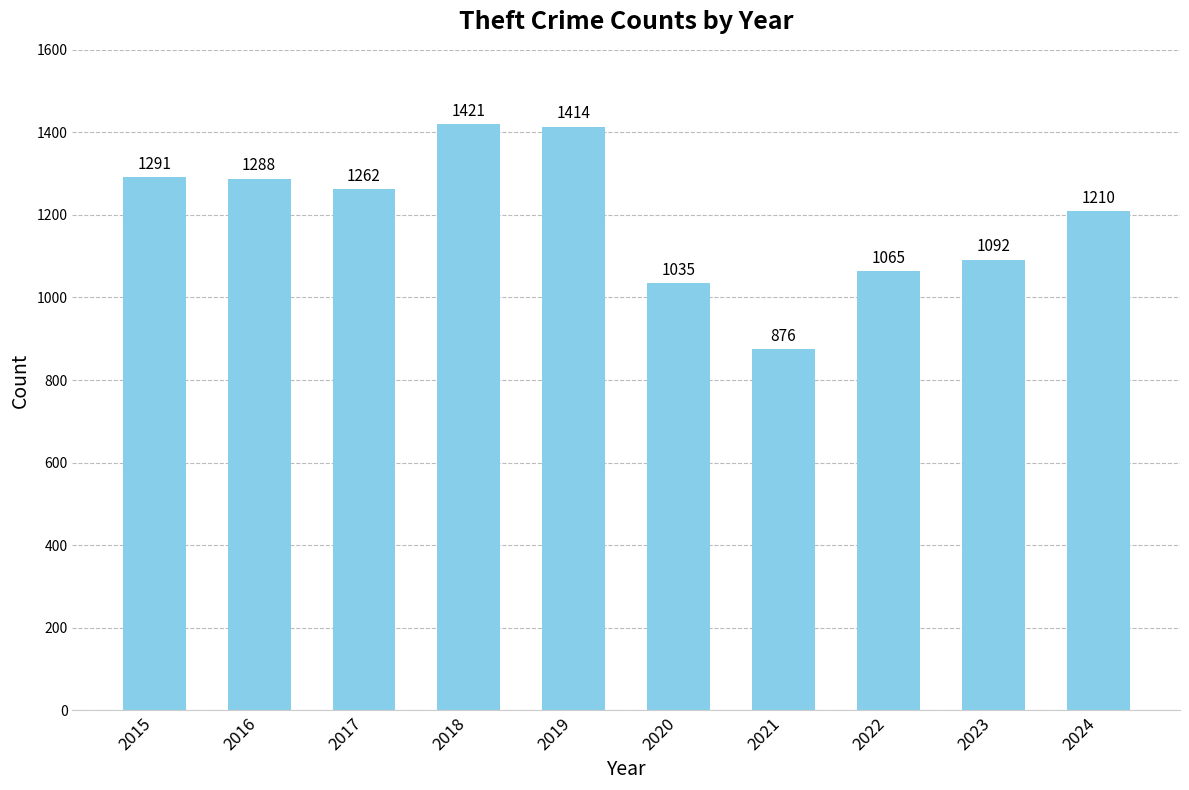

What is the difference between the values at 2020 and 2017?

227